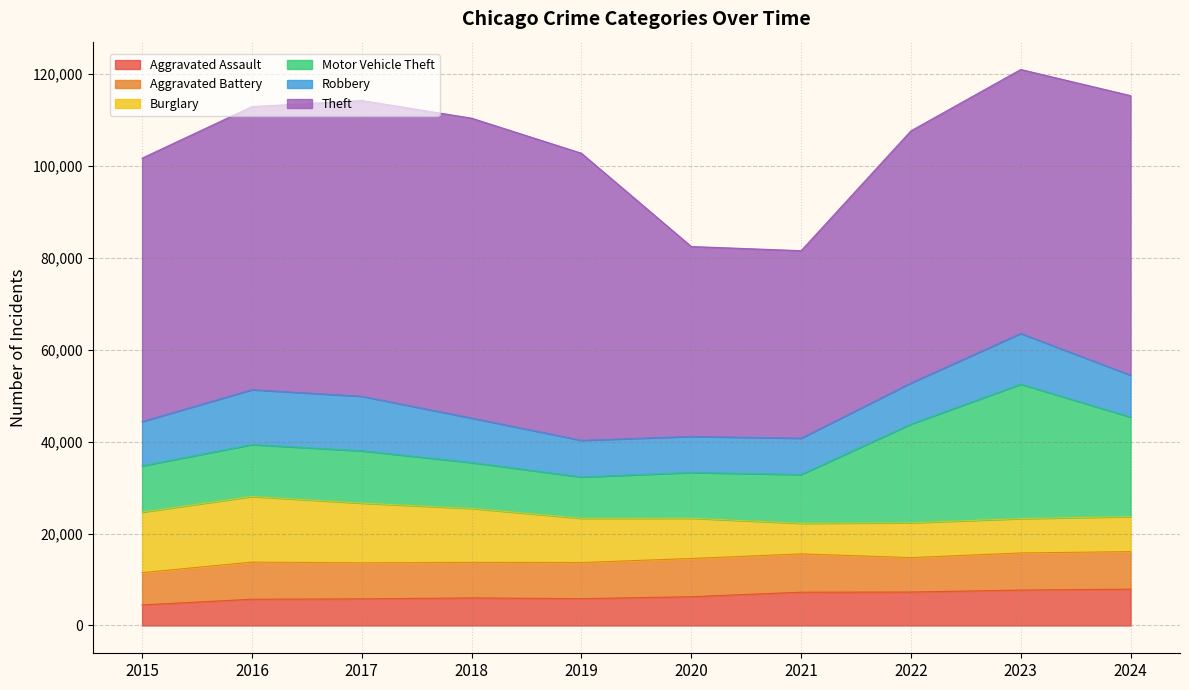

Which series has the largest range (max minus min)?

Theft